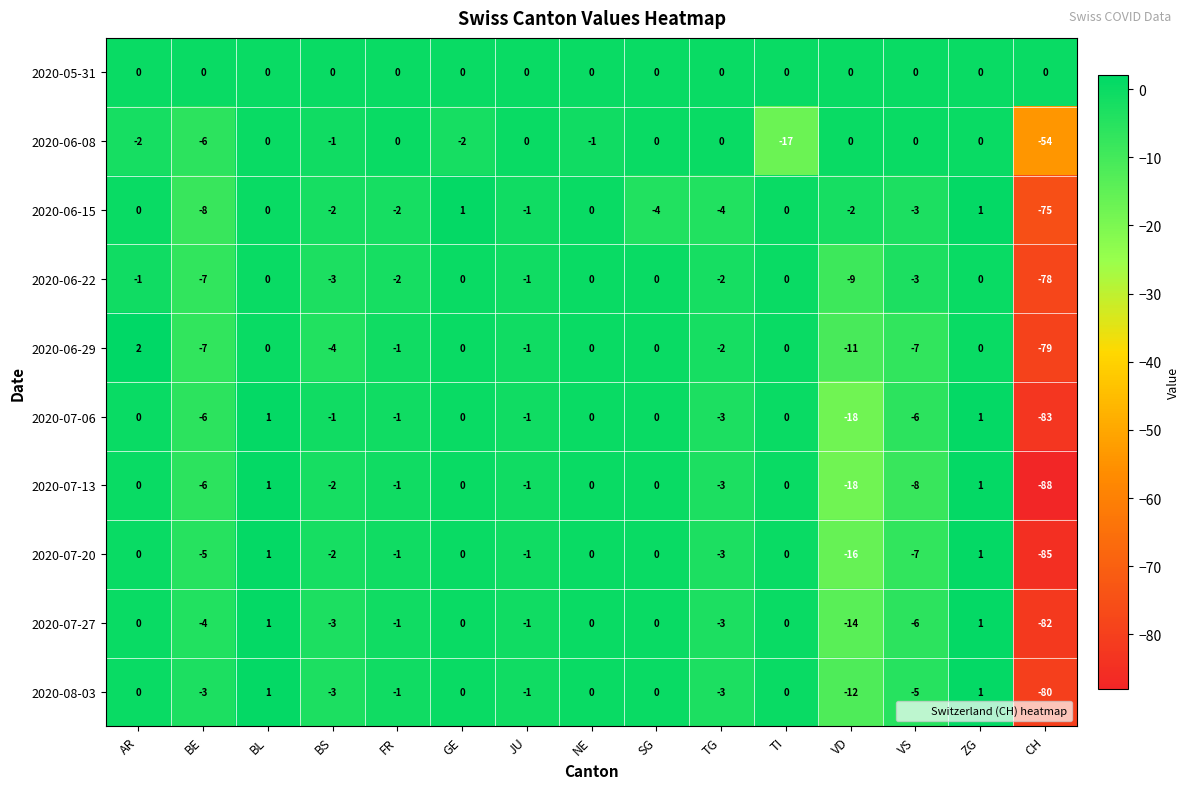

At which label is 2020-06-08 closest to -27?

TI